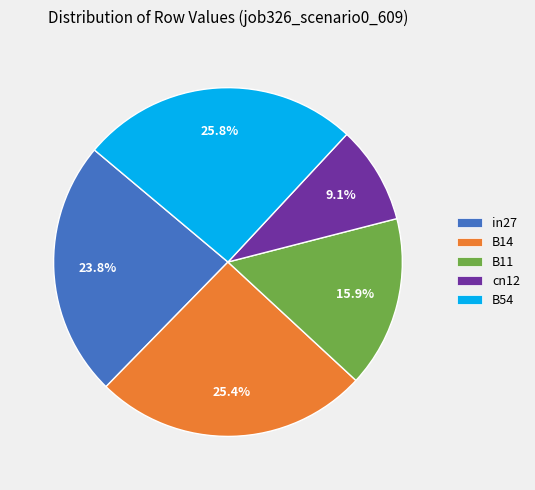

Does in27 represent more than half of the total?

No